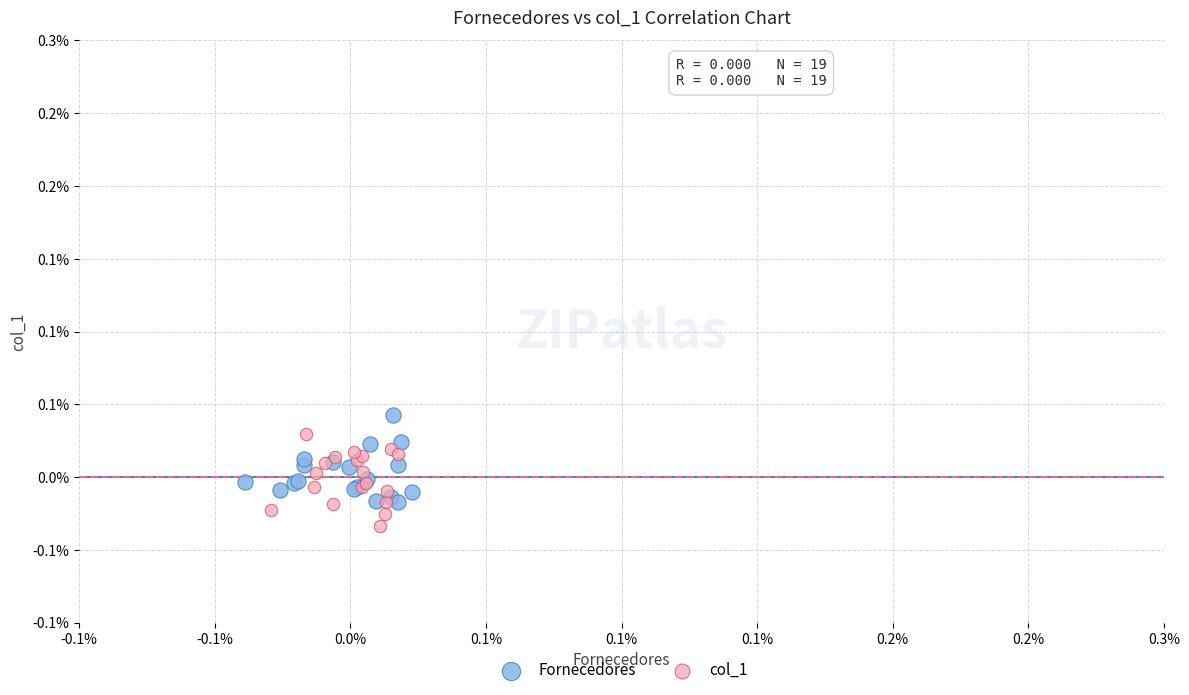

What are all the series names shown in the legend?

Fornecedores, col_1